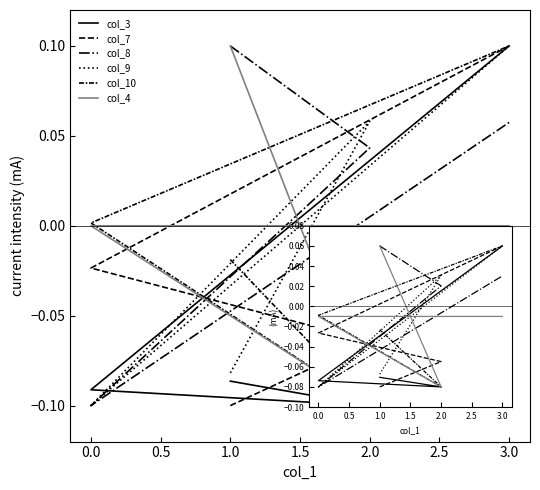

Rank the series at −0.5 from highest to lowest value.

col_8, col_4, col_10, col_9, col_3, col_7